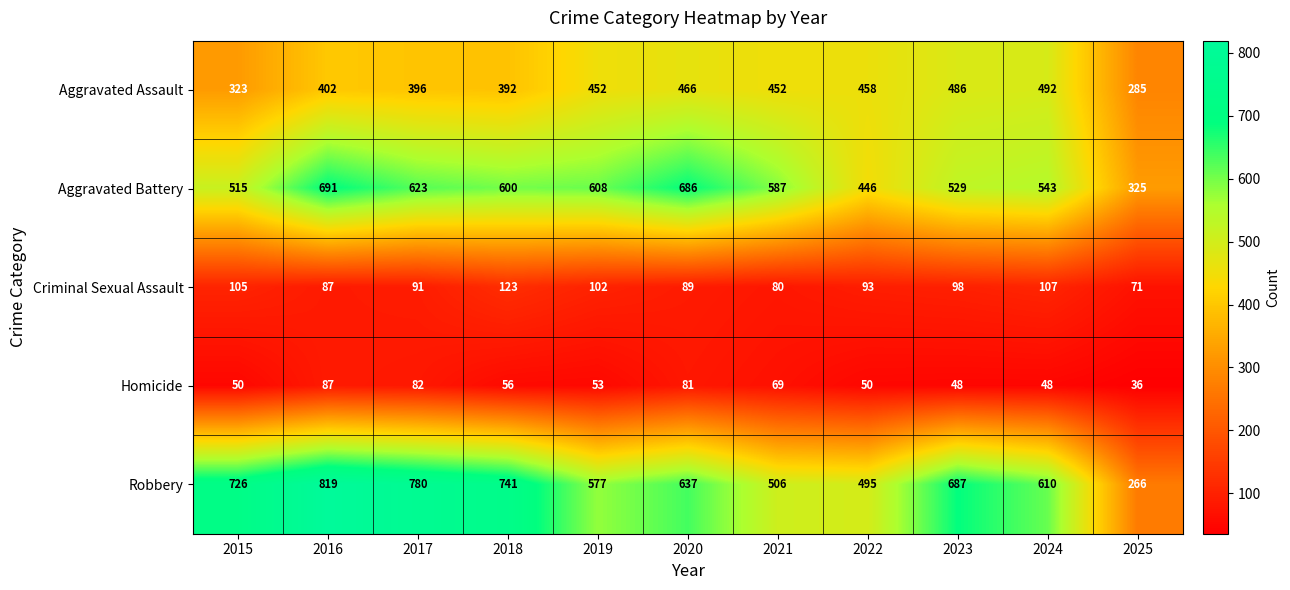

Which label corresponds to the smallest value in the chart?

2025